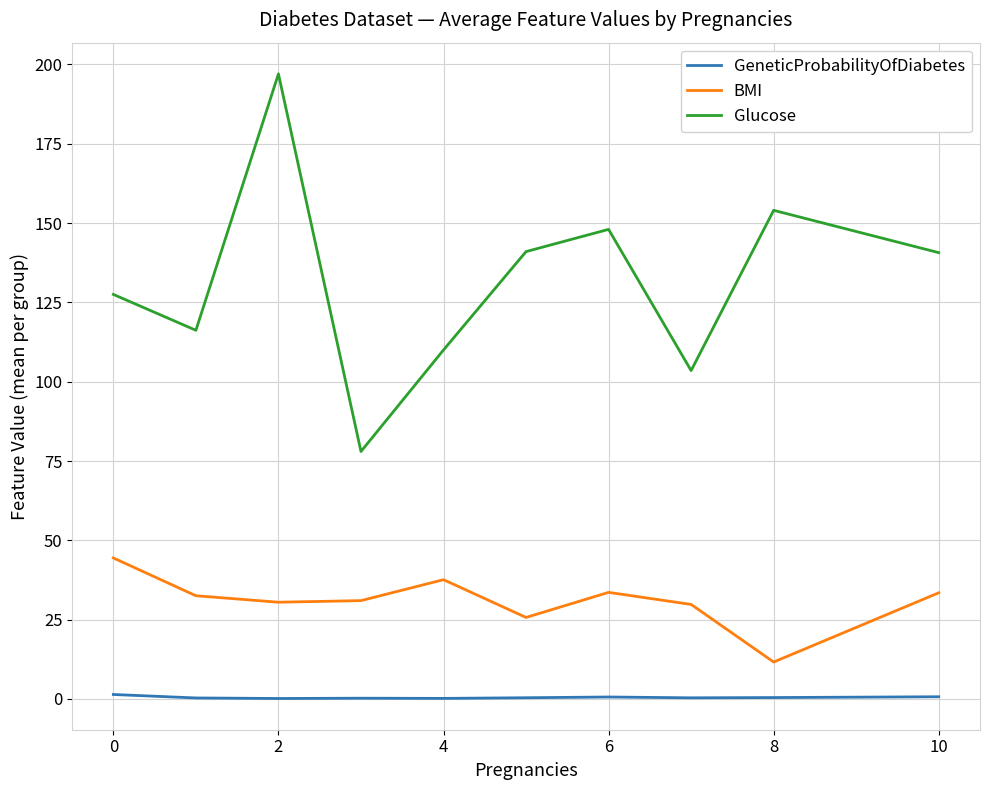

Rank the series by their maximum value, from lowest to highest.

GeneticProbabilityOfDiabetes, BMI, Glucose